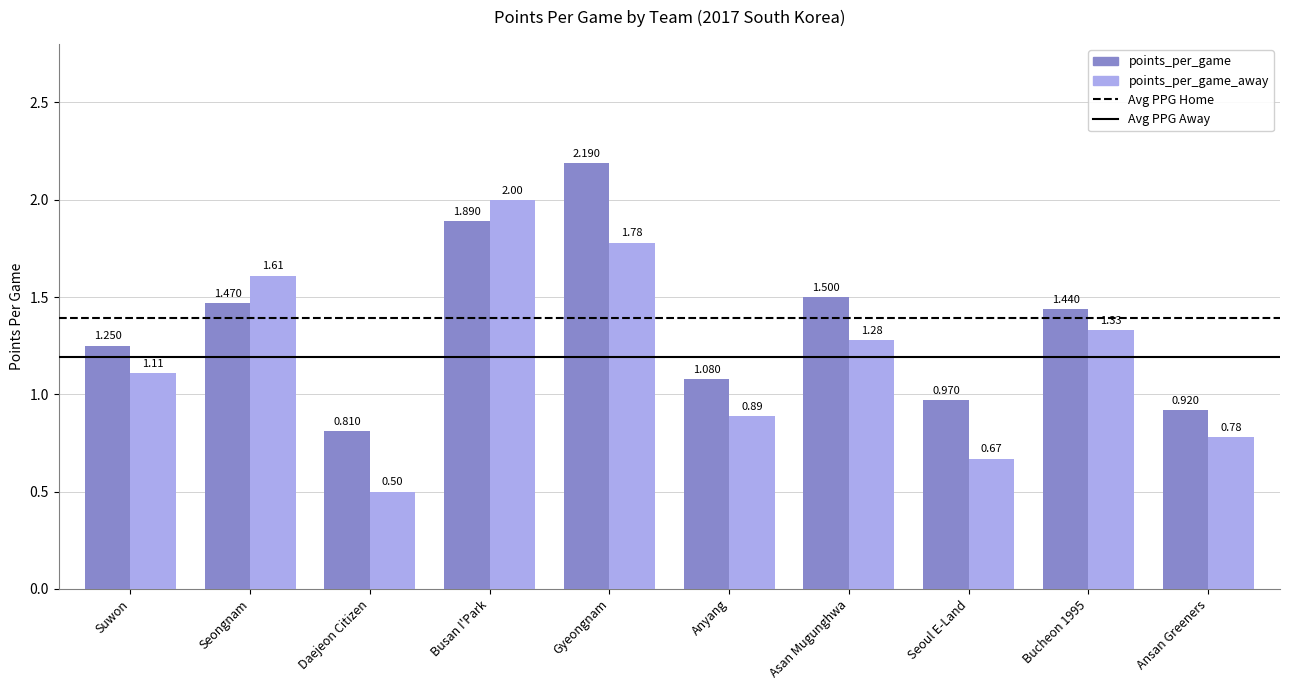

Count the number of data series in this chart.

2